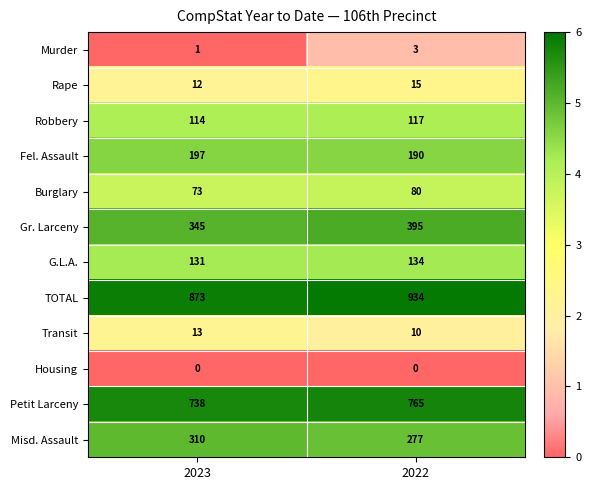

At which label does Gr. Larceny reach its minimum?

2023